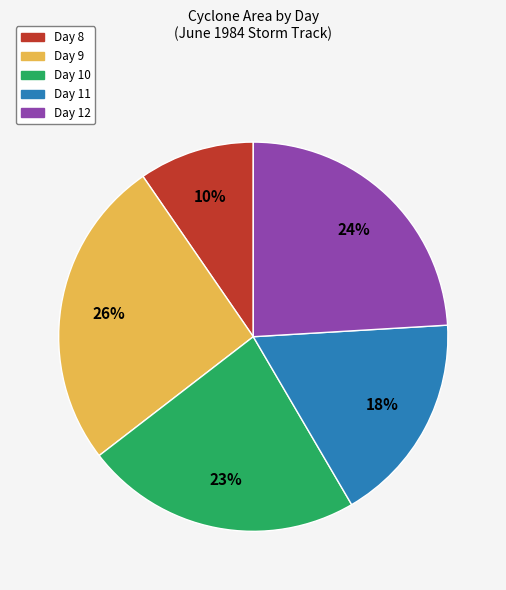

True or false: Day 10 accounts for 23% of the total.

True